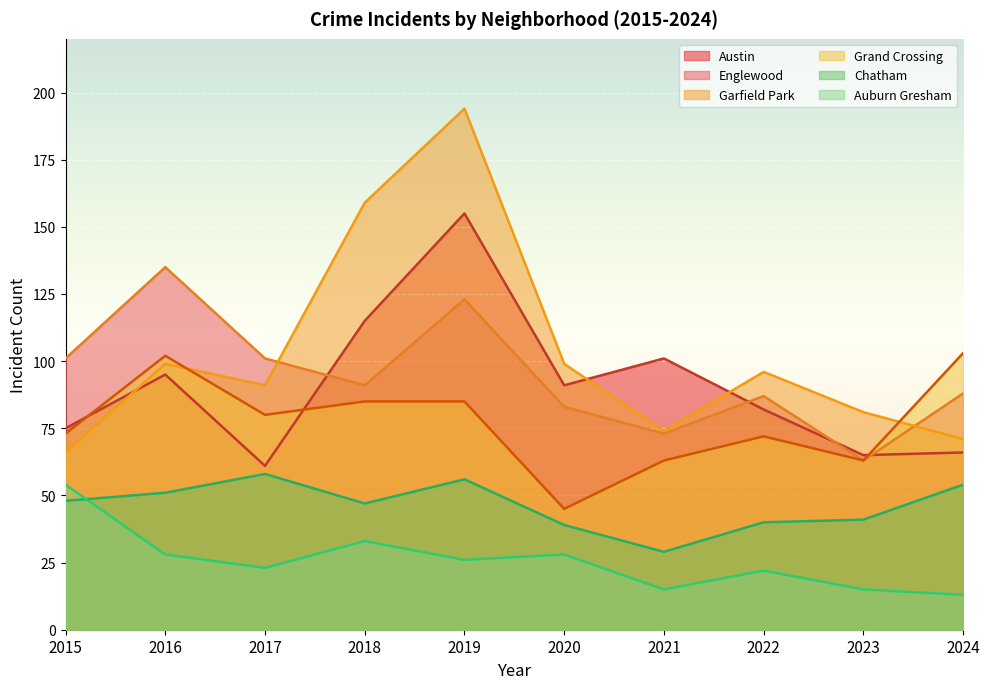

Where is Grand Crossing nearest to the value 74?

2015